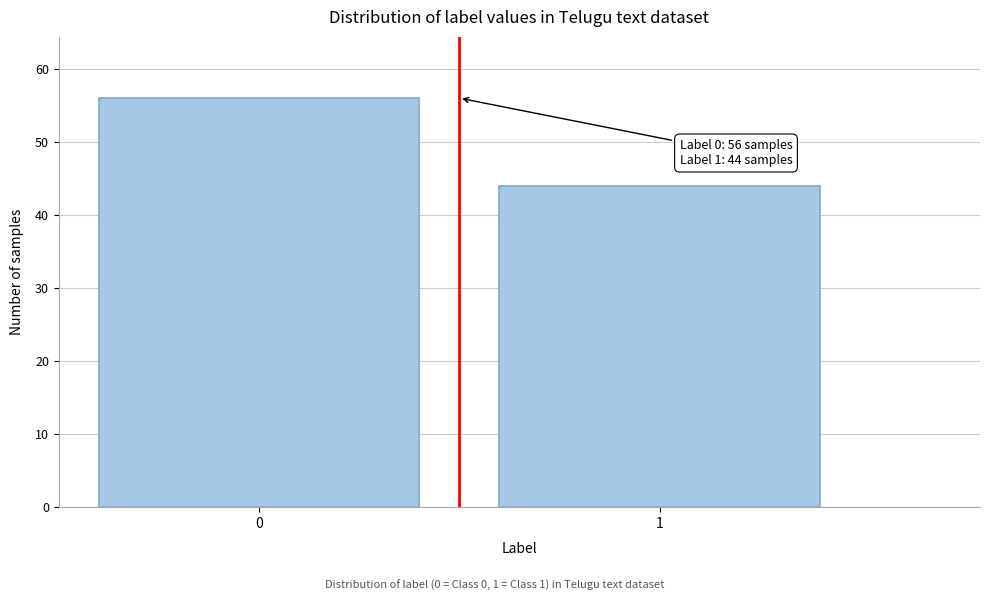

Reading left to right, transcribe all the data shown in this chart.

0=56	1=44